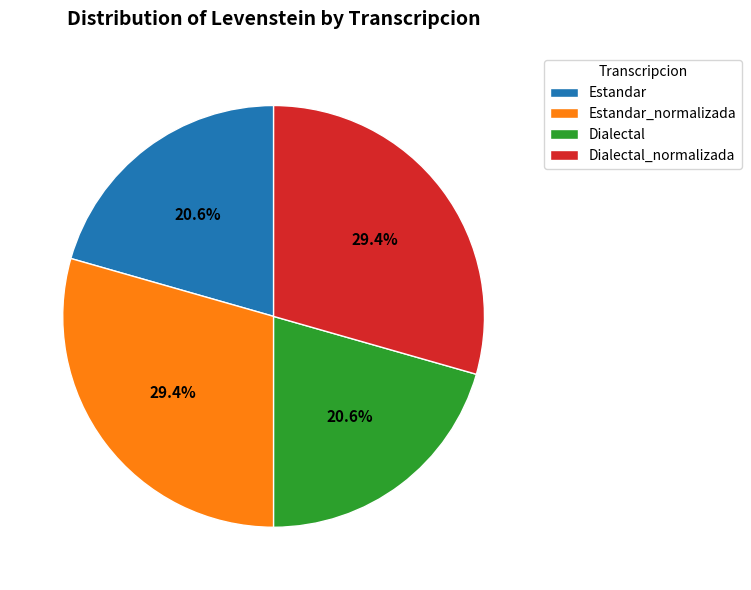

Between Estandar and Dialectal_normalizada, which is larger?

Dialectal_normalizada